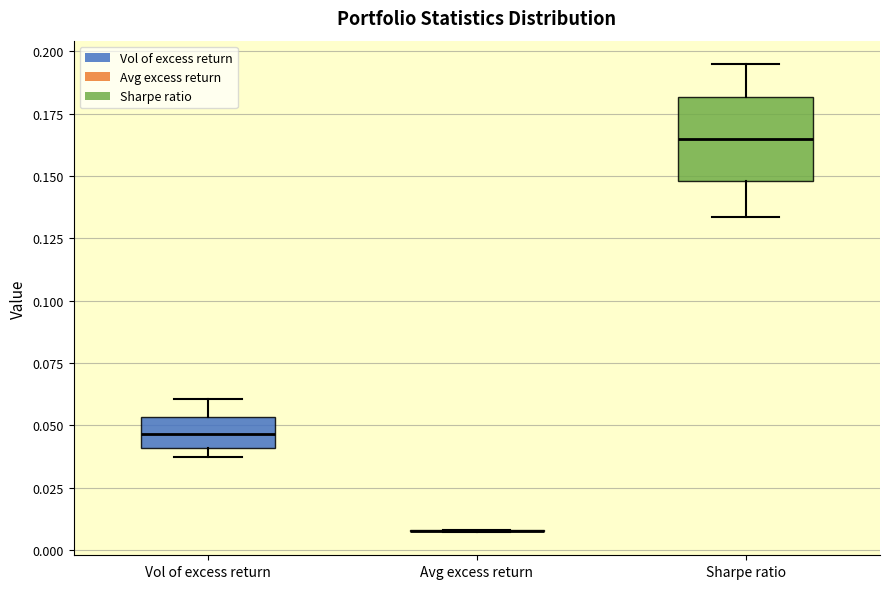

Which box is the tallest, from its lower edge to its upper edge?

Sharpe ratio